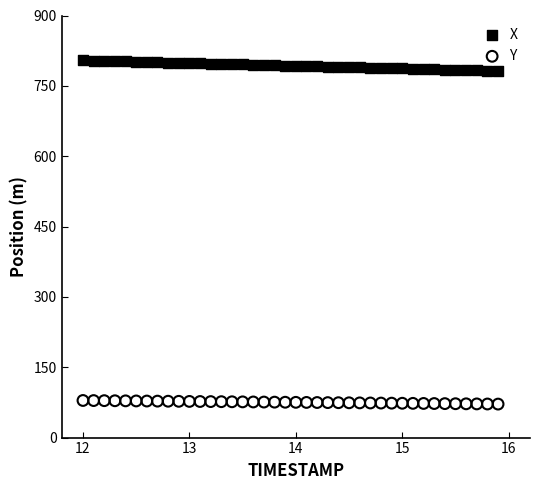

Across all data points, what is the range of X values (max minus min)?

3.9